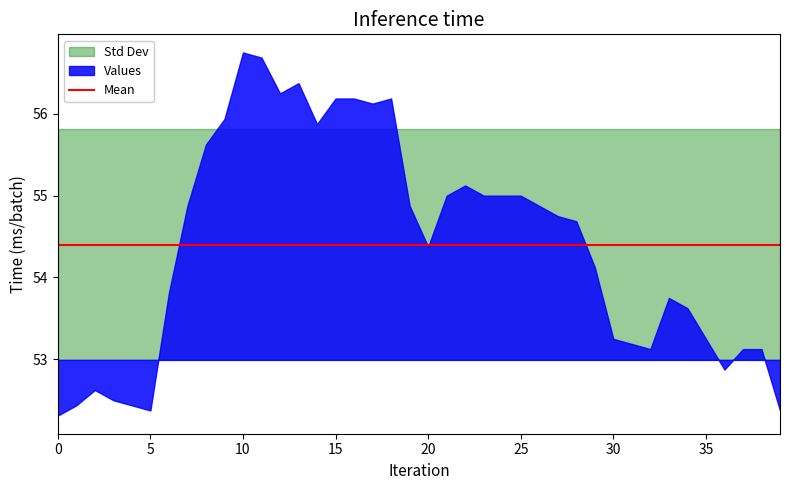

After their last crossing, which series has the higher values: Values or Std Dev?

Std Dev